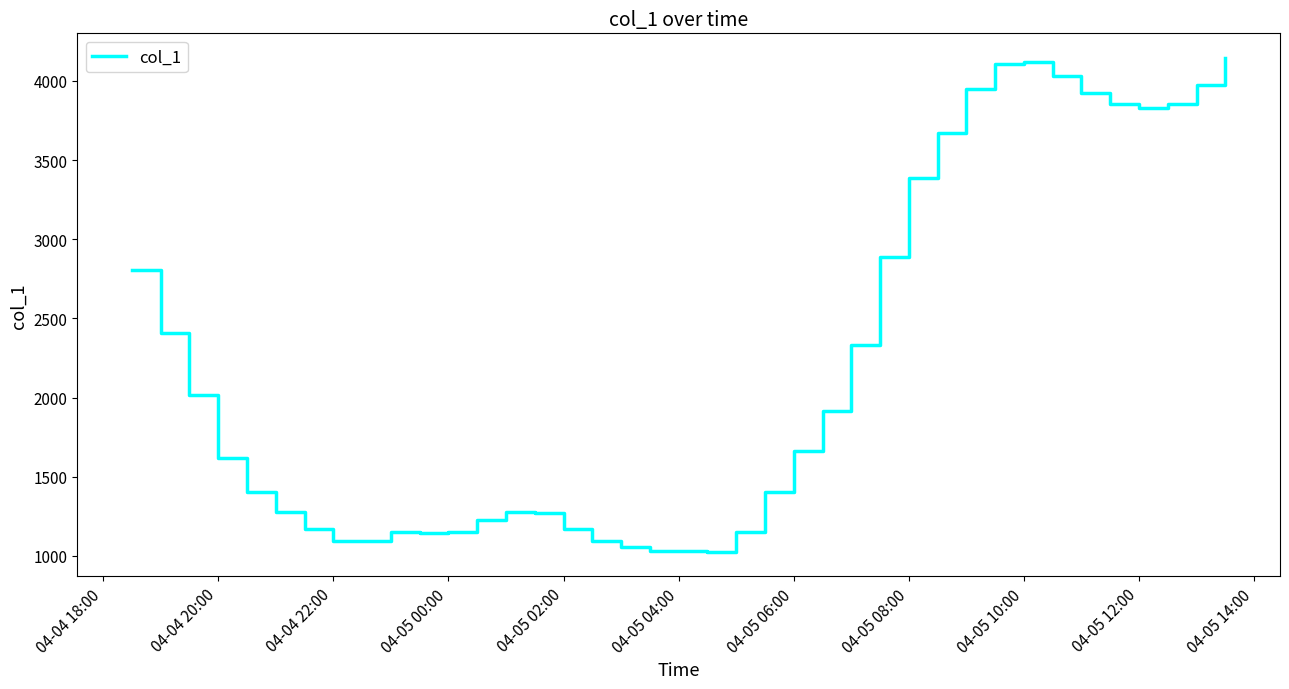

What is the sum of all values?

86711.8